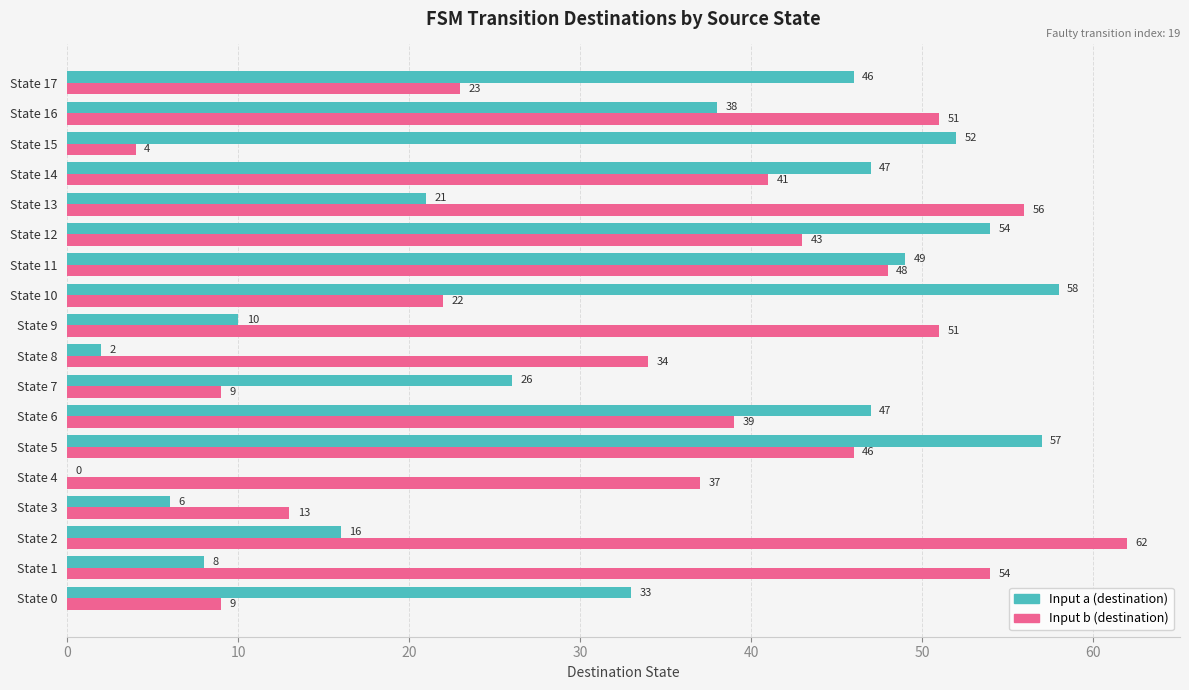

At which label is Input a (destination) closest to 29?

State 7